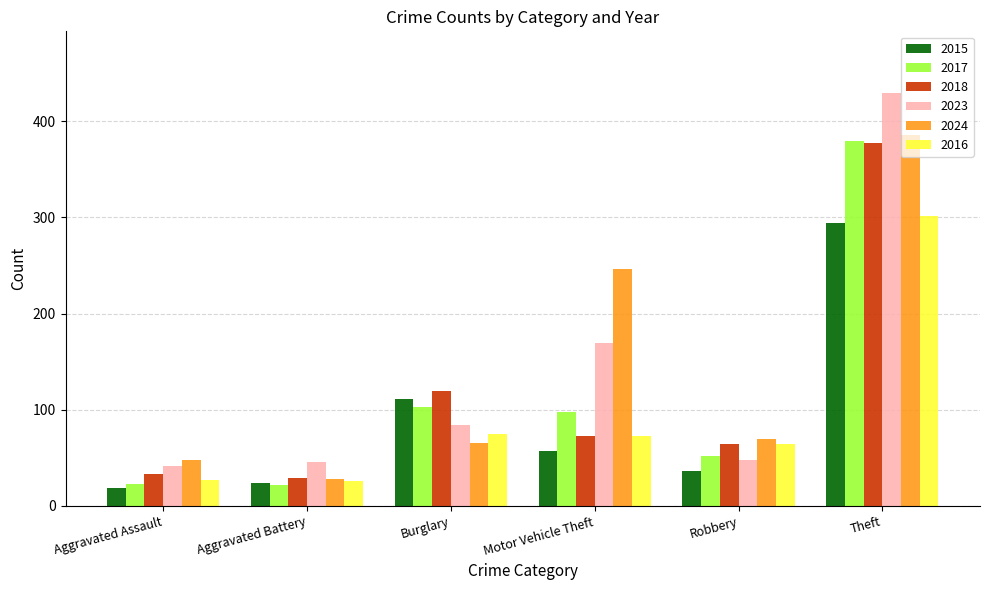

The value of 2024 at Aggravated Battery is 28. True or false?

True